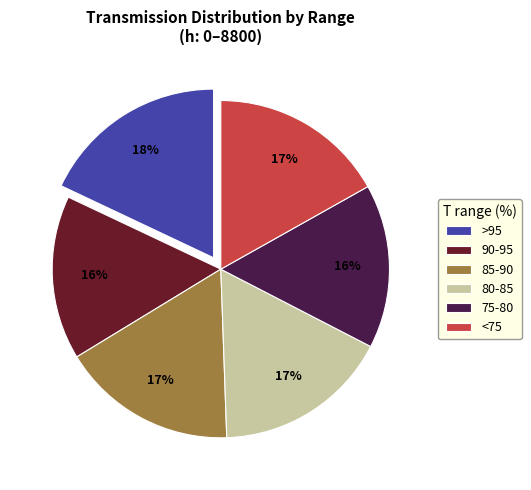

Which slice is the largest?

>95